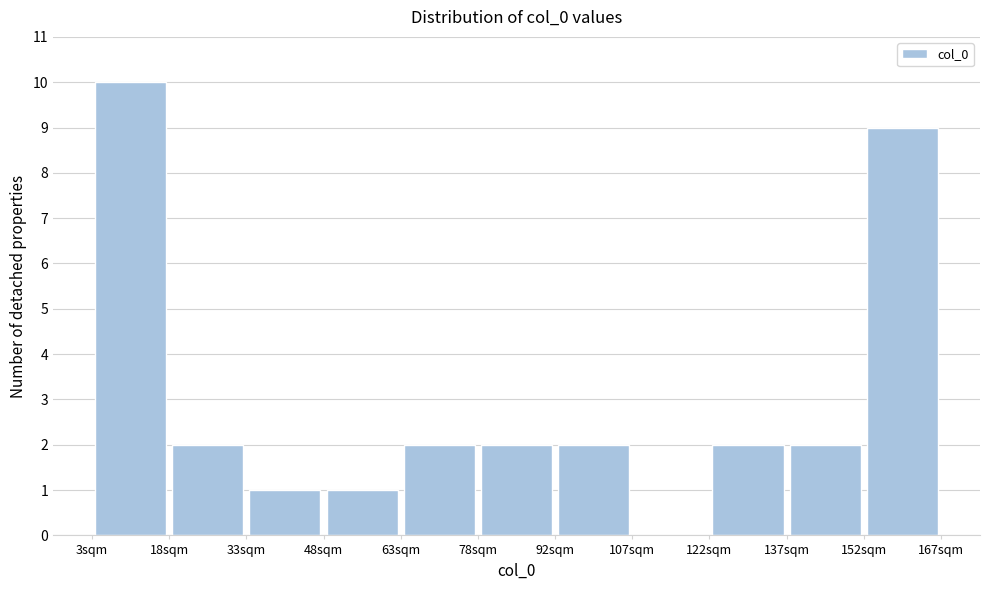

Over which range of the x-axis is the bar tallest?

4 to 18